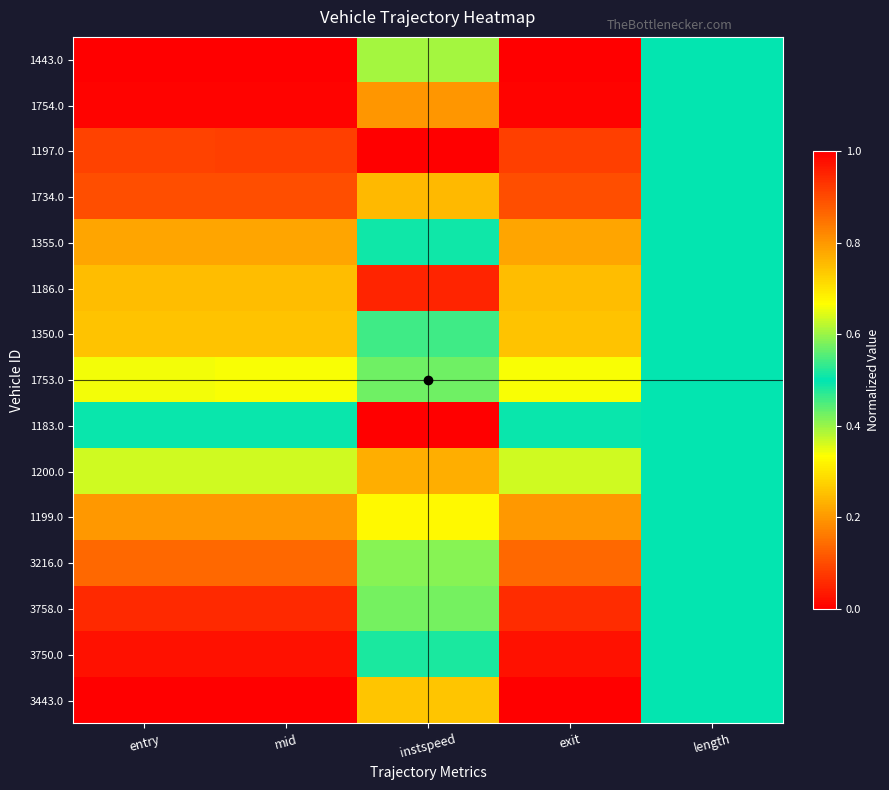

Which category has the highest value across all series?

instspeed